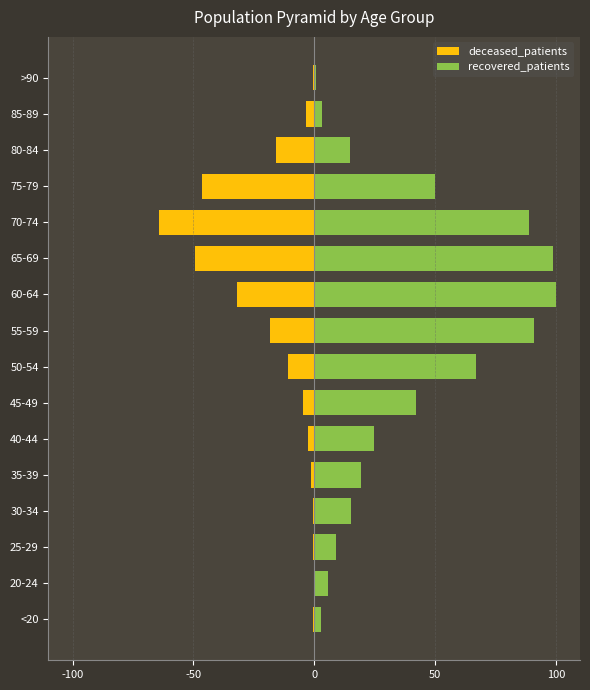

What is the difference between the maximum and minimum values in the deceased_patients series?

64.3